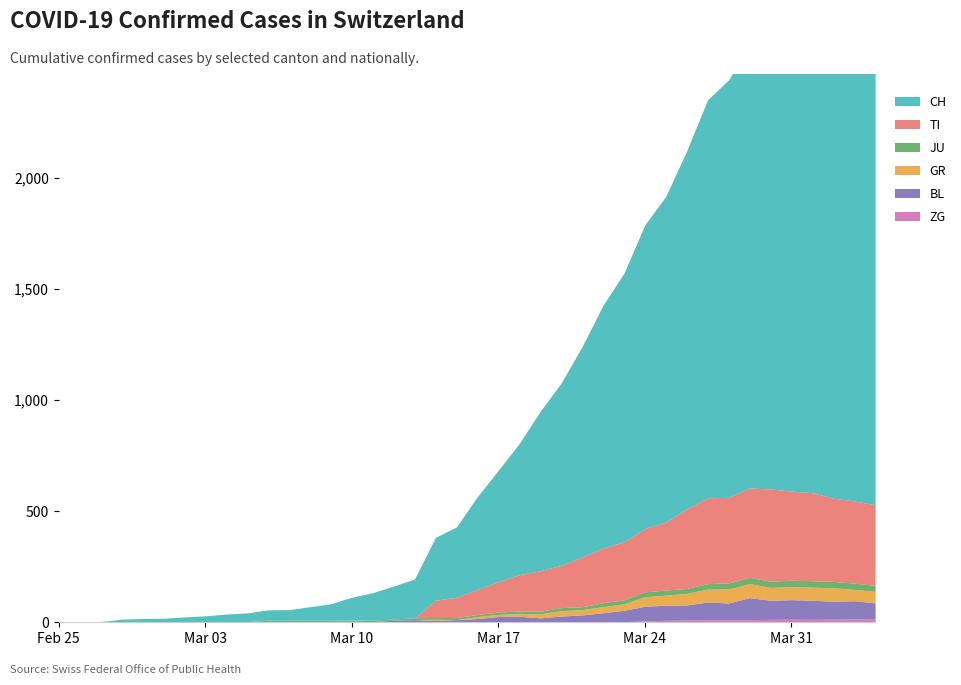

What is the value of the JU point at the 36th from the left?

29